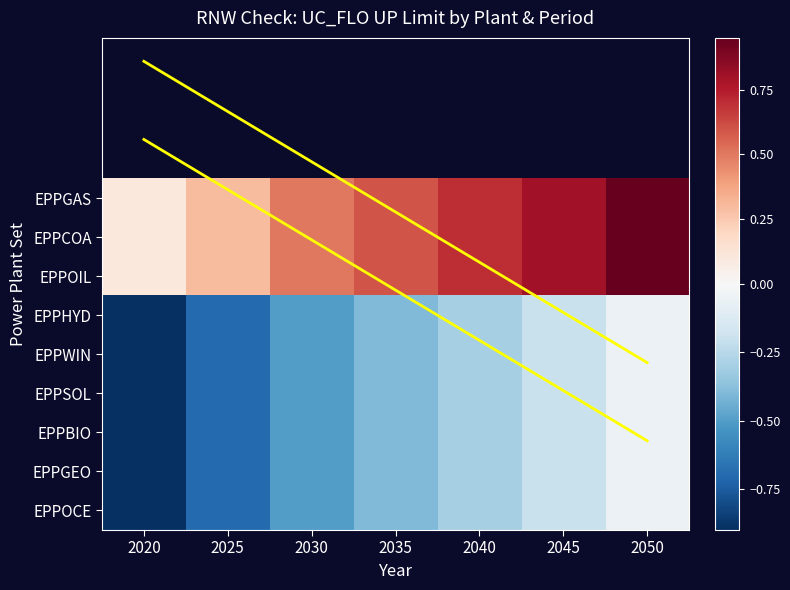

What is the sum of the EPPGAS values at 2025 and 2020?

0.4